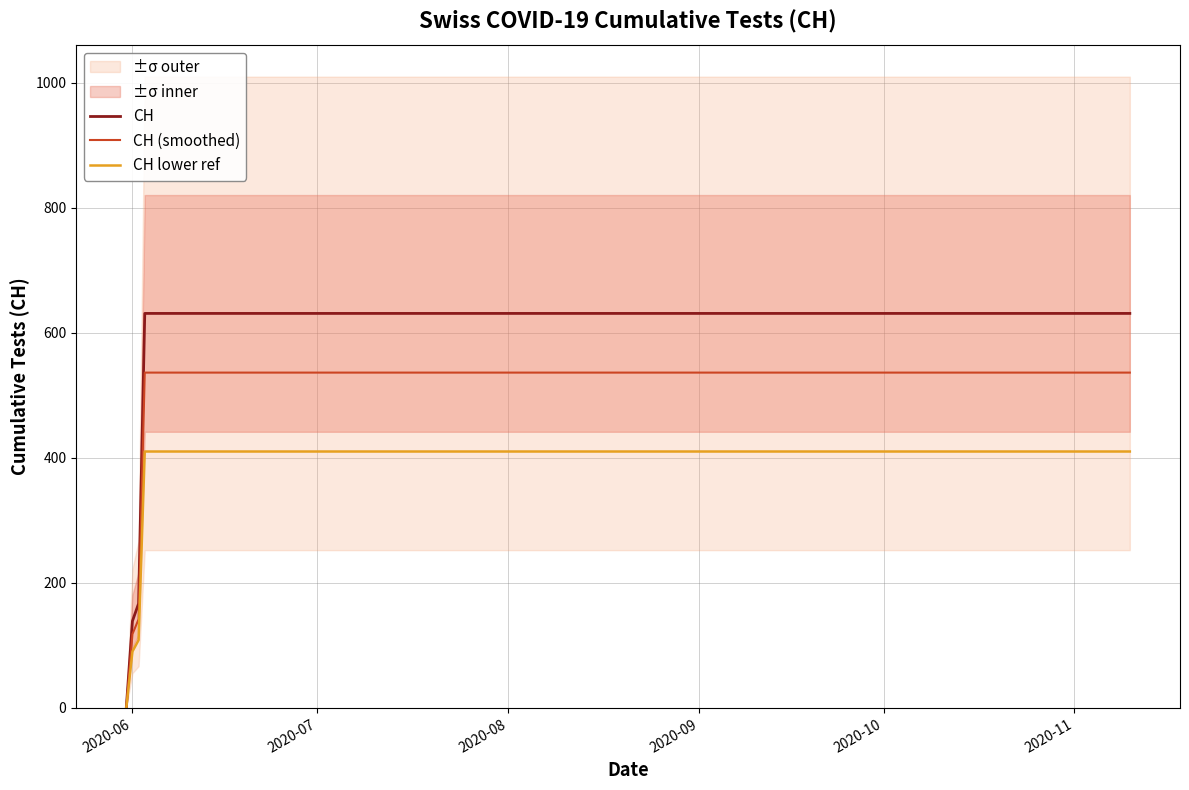

Count the number of categories in the chart.

20